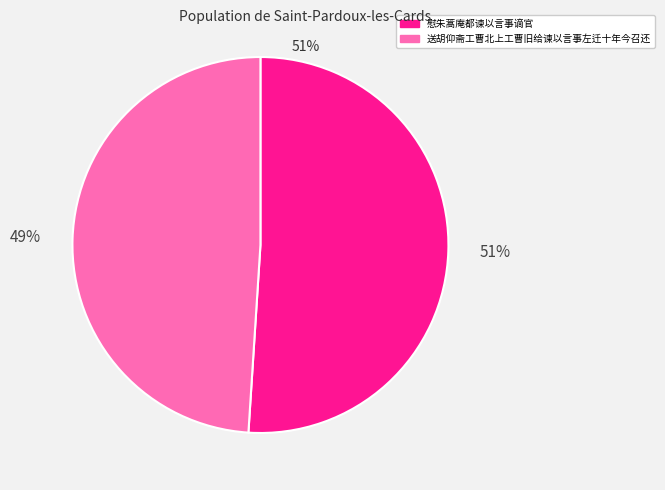

To the nearest percent, what is the difference between the largest and smallest slice percentages?

2%